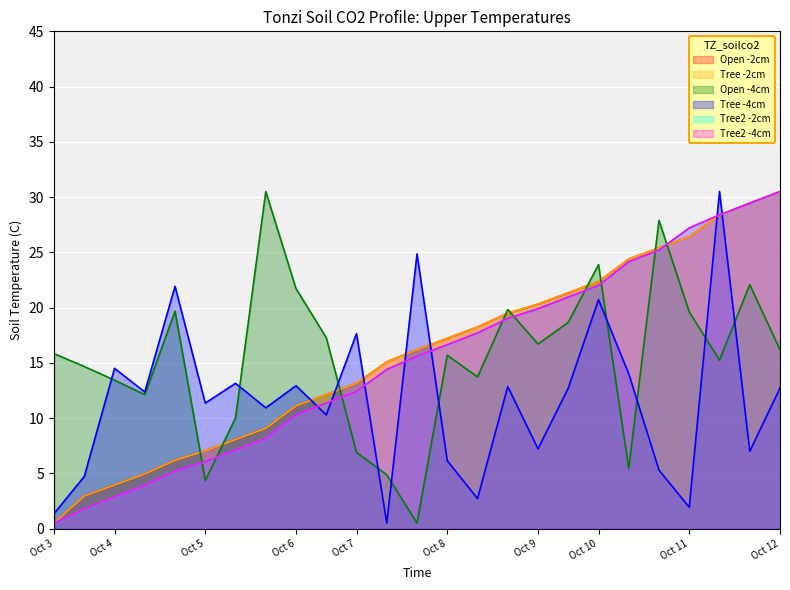

What are all the series names shown in the legend?

Open -2cm, Tree -2cm, Open -4cm, Tree -4cm, Tree2 -2cm, Tree2 -4cm